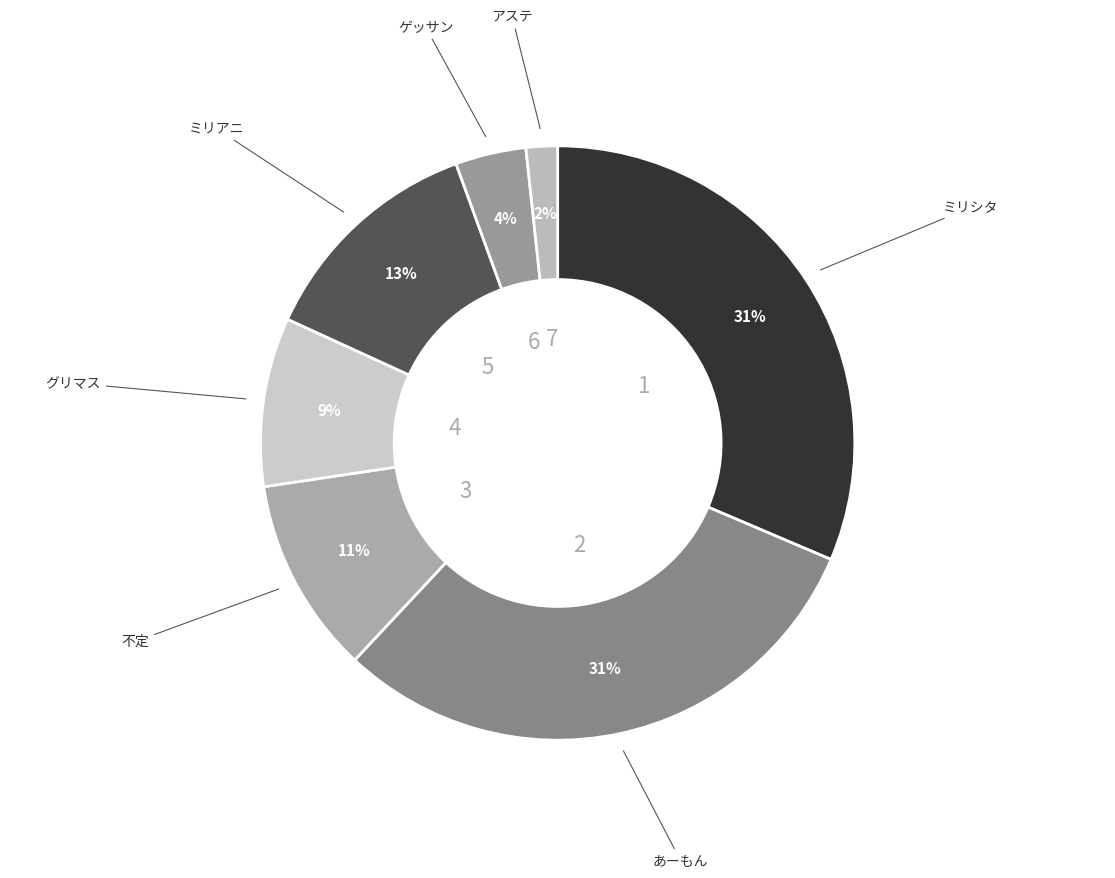

Is there any slice that represents more than half of the pie?

No